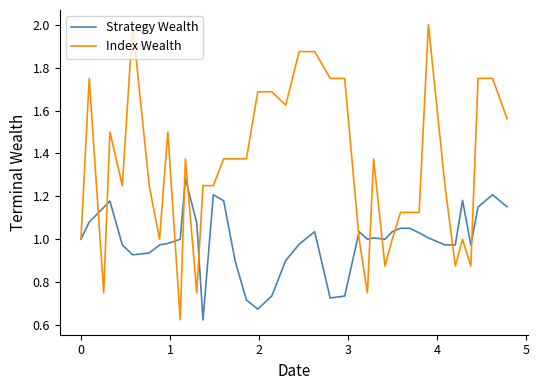

List the series in order of their overall mean, highest first.

Index Wealth, Strategy Wealth